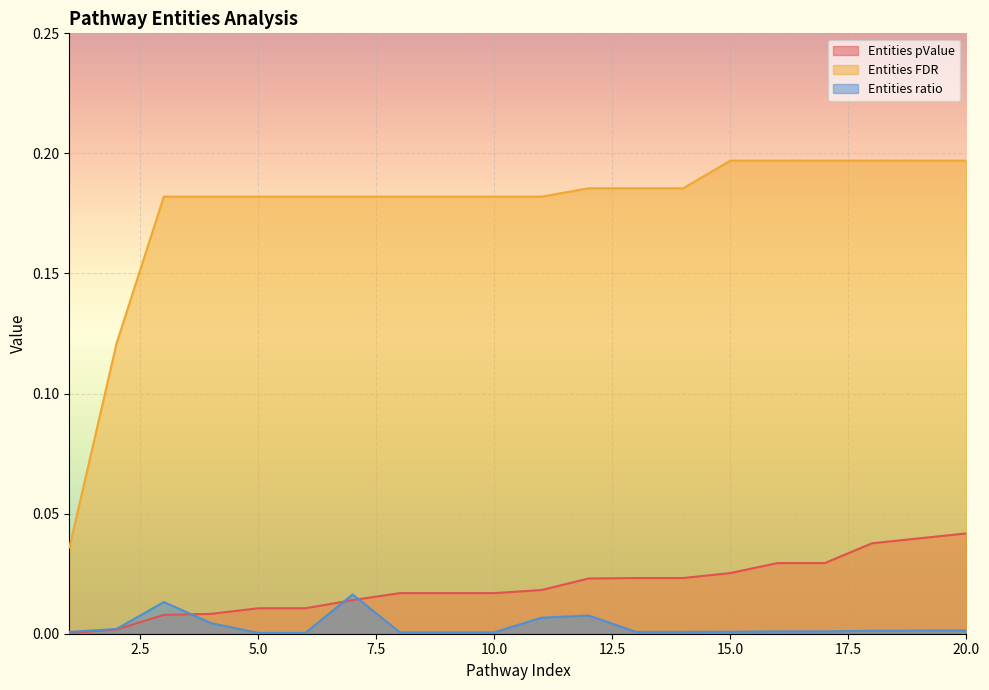

Which has a higher value, 5 or 4?

5